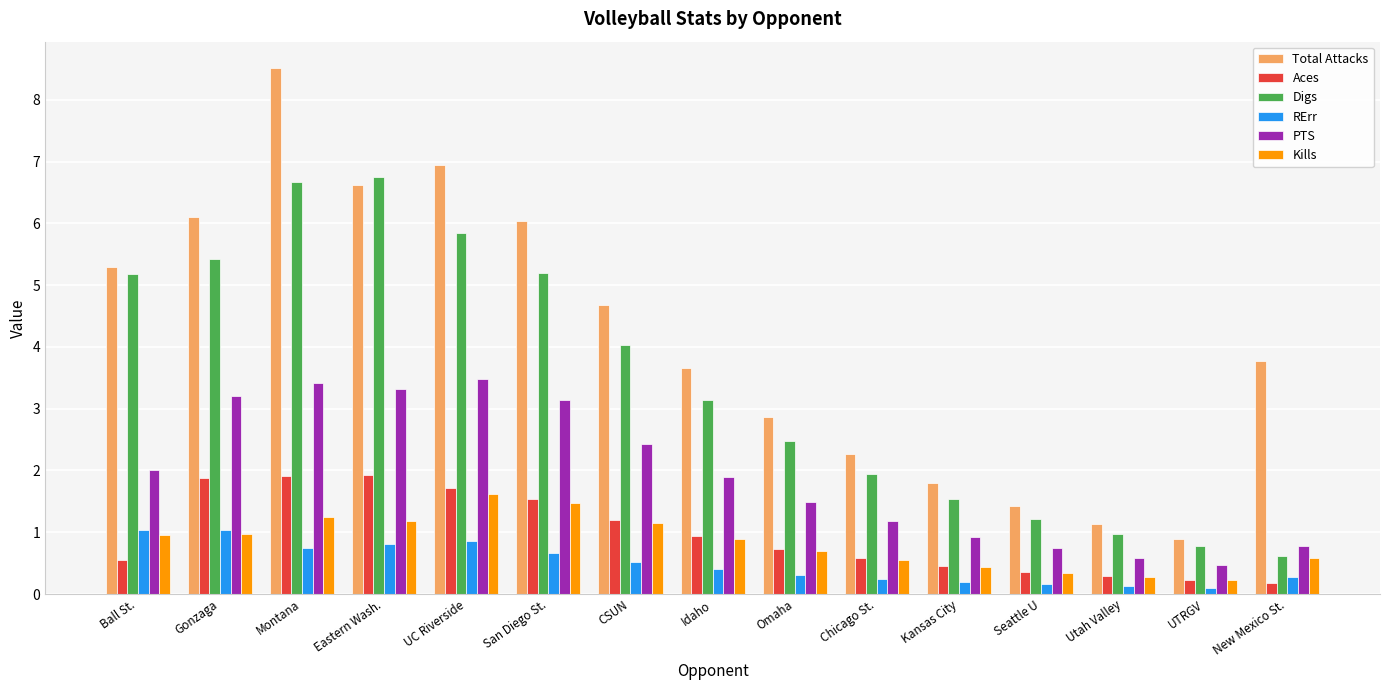

Rank the series by their maximum value, from lowest to highest.

RErr, Kills, Aces, PTS, Digs, Total Attacks